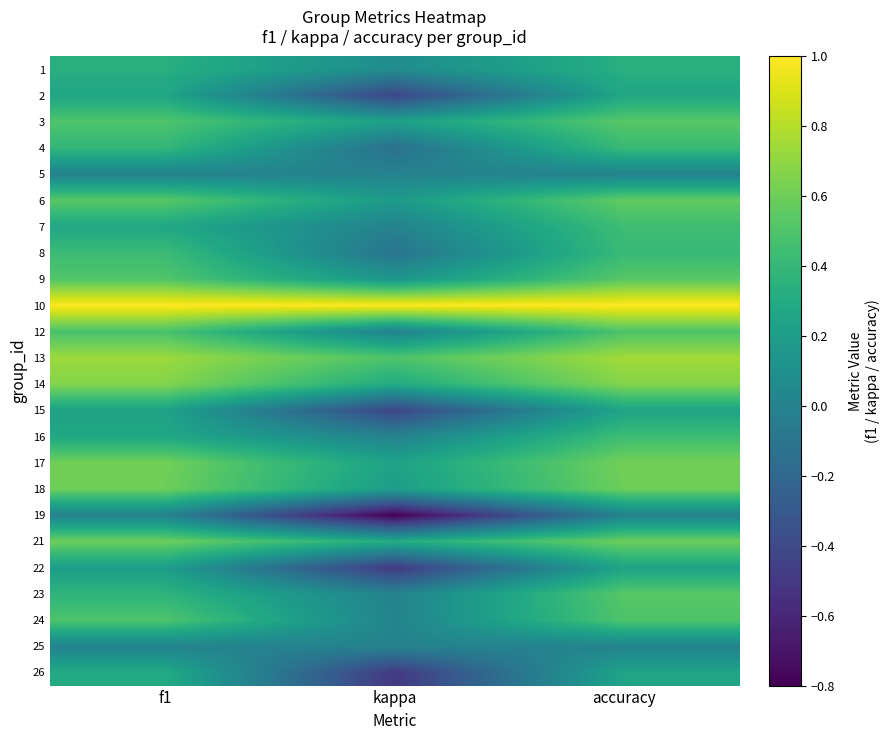

Rank the series by their maximum value, from highest to lowest.

10, 13, 14, 17, 18, 21, 6, 3, 9, 23, 24, 12, 7, 16, 8, 4, 1, 26, 2, 15, 22, 5, 19, 25